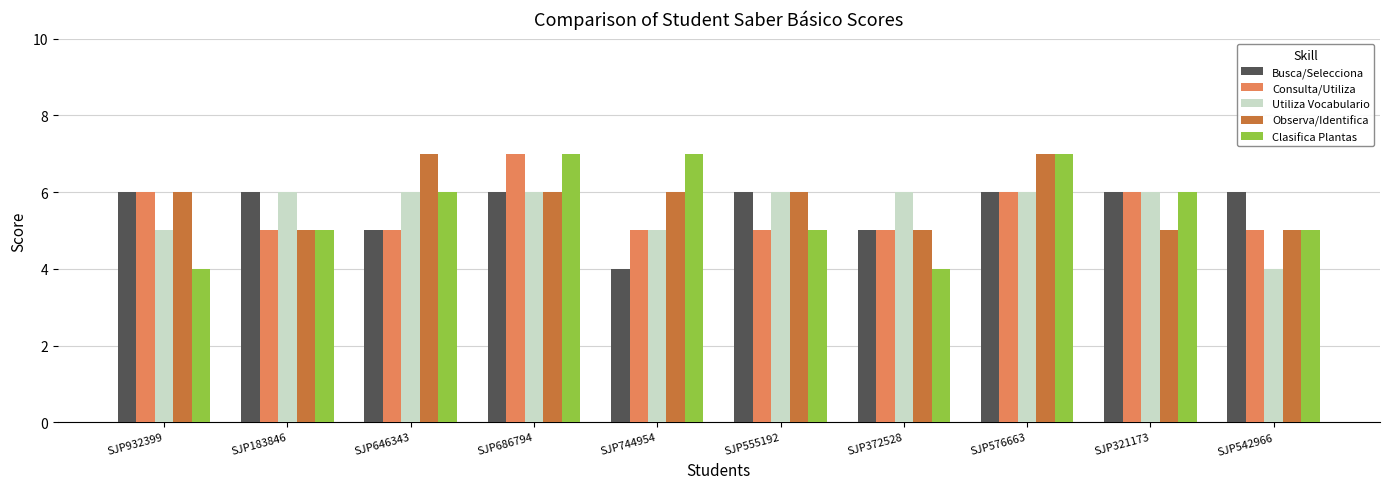

Is it true that Busca/Selecciona equals 1 at SJP686794?

False